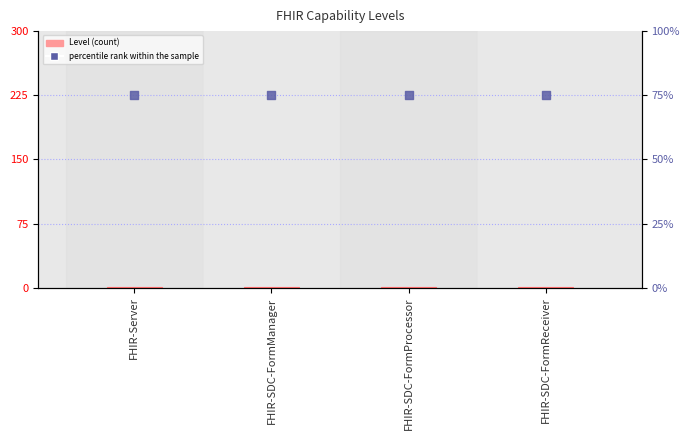

Which series reaches the maximum Y coordinate?

percentile rank within the sample